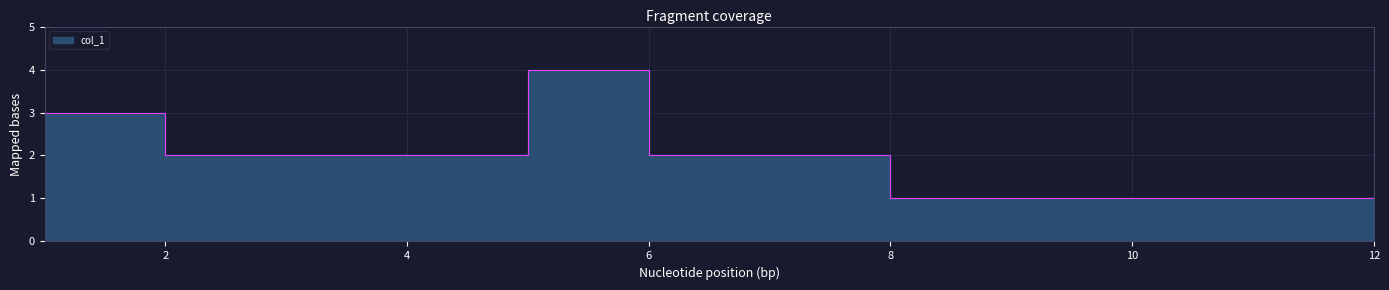

What is the approximate value at 9?

1